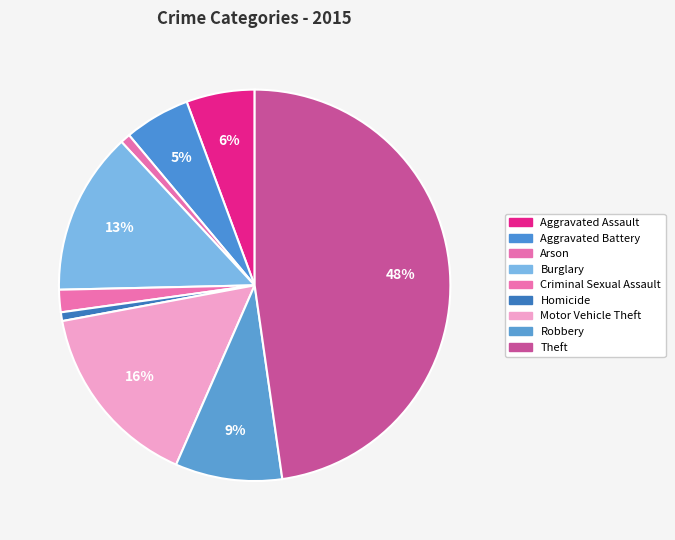

Is there any slice that represents more than half of the pie?

No